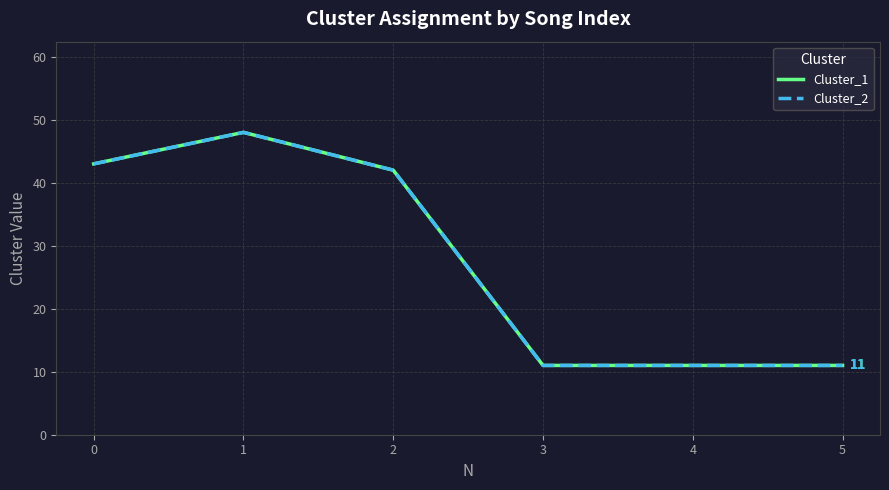

What is the sum of all Cluster_2 values?

166